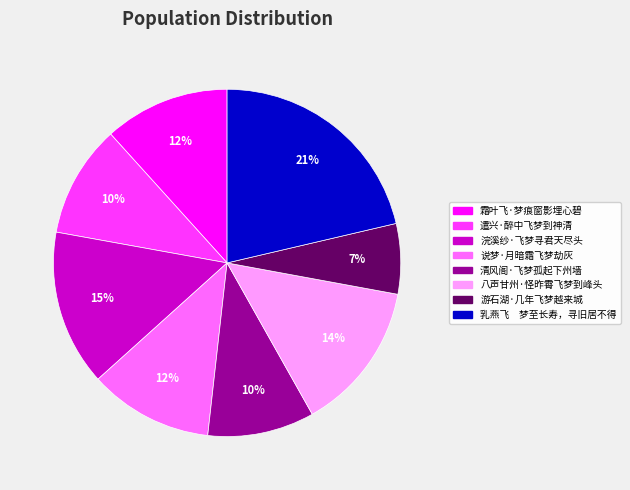

True or false: 霜叶飞·梦痕窗影埋心碧 accounts for 5% of the total.

False